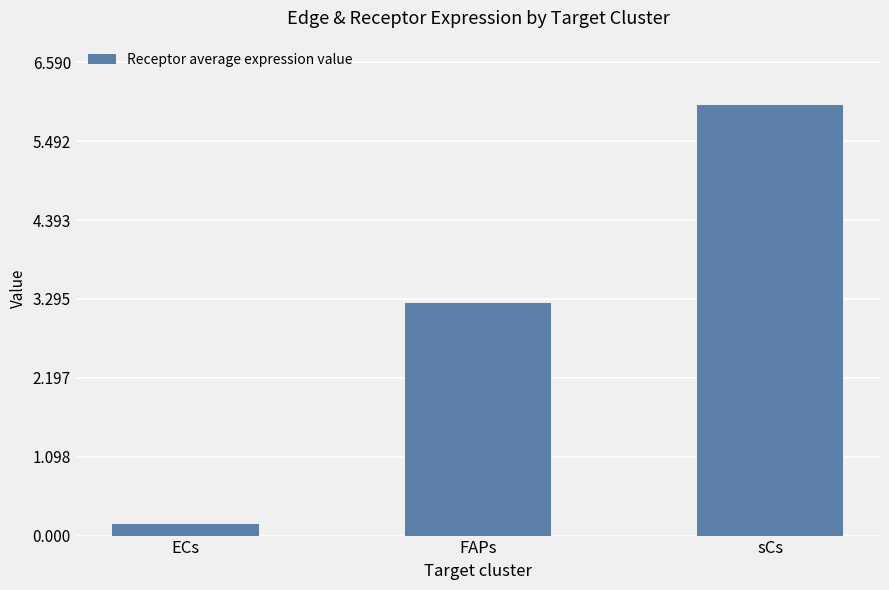

What is the value of the 1st bar from the left?

0.2